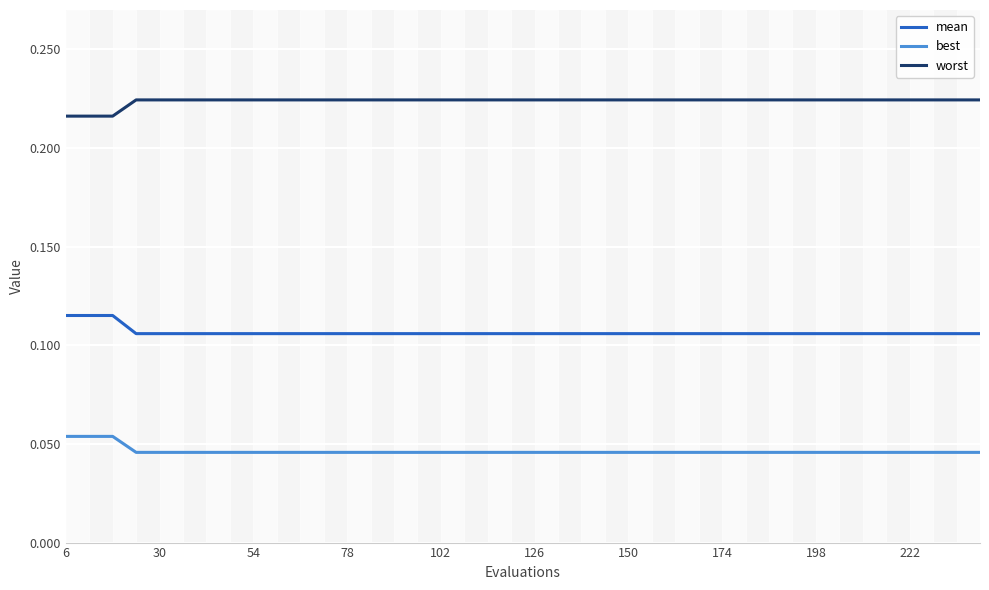

True or false: best and worst intersect in this chart.

False